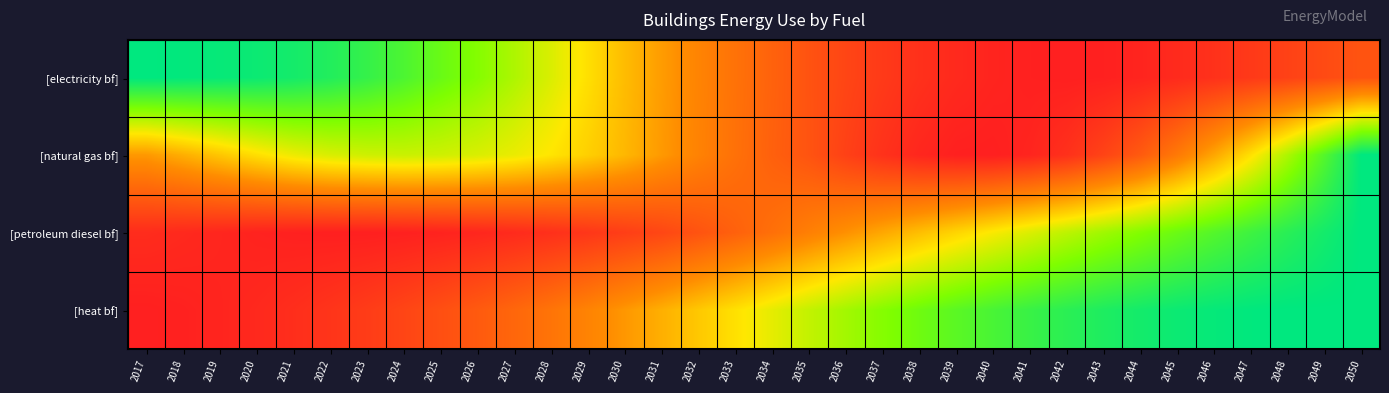

Which category has the lowest value across all series?

2042